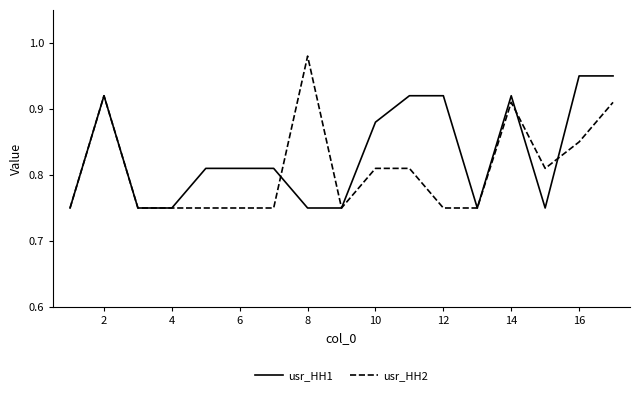

How many lines are shown in the chart?

2